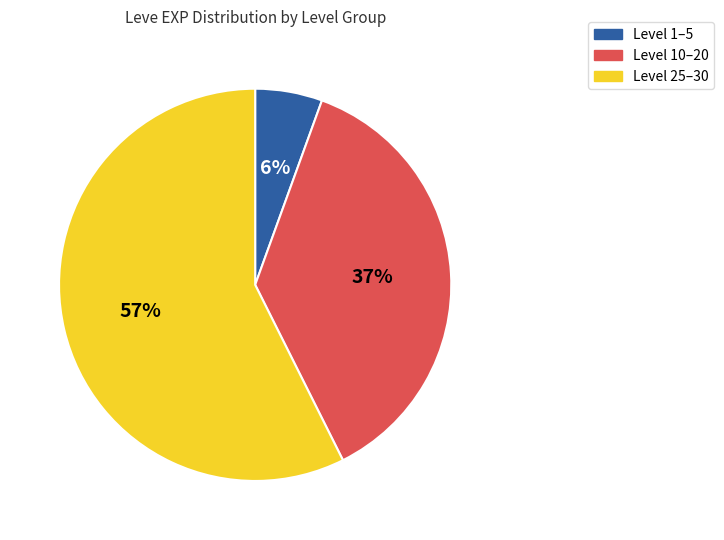

To the nearest percent, what is the average slice percentage?

33%